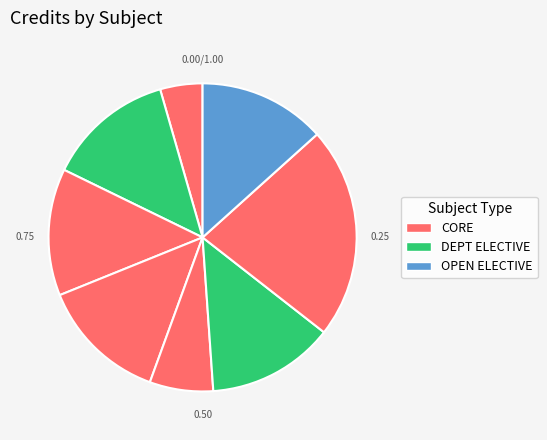

Count the number of slices in the pie.

8